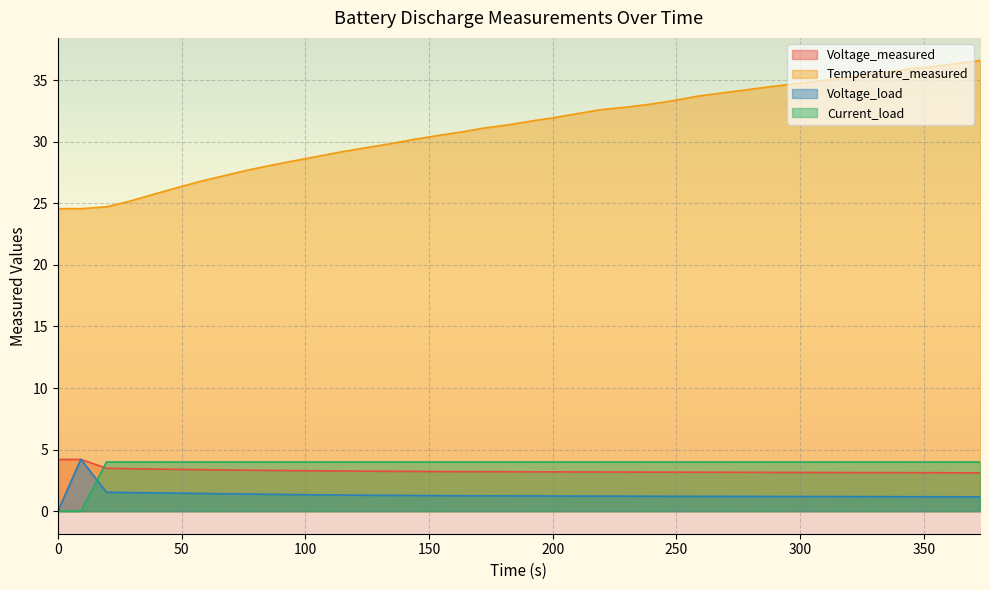

Which series has the largest total across all categories?

Temperature_measured